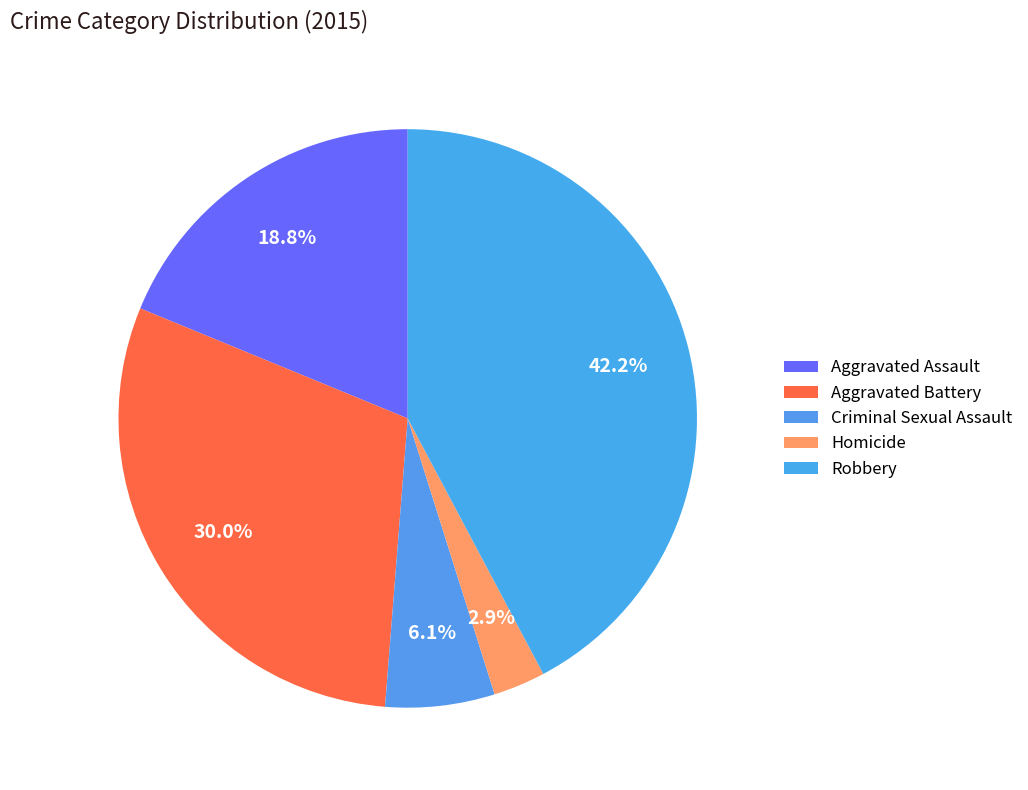

Count the number of slices in the pie.

5